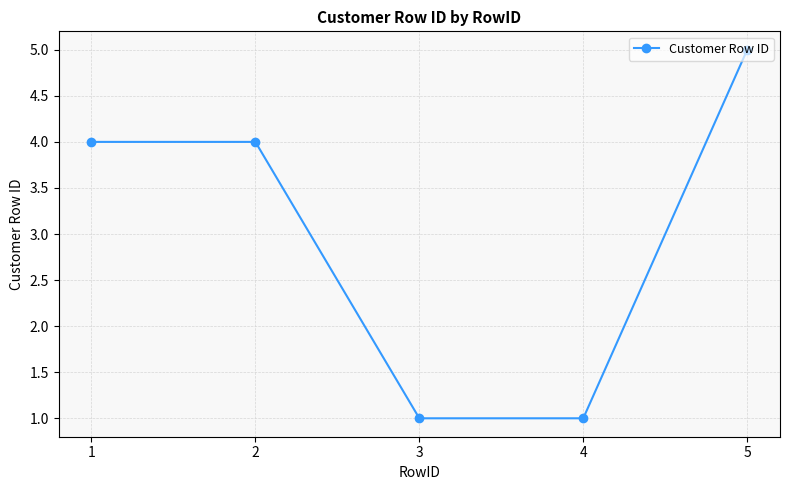

True or false: the data has more than 1 interior local peaks.

False